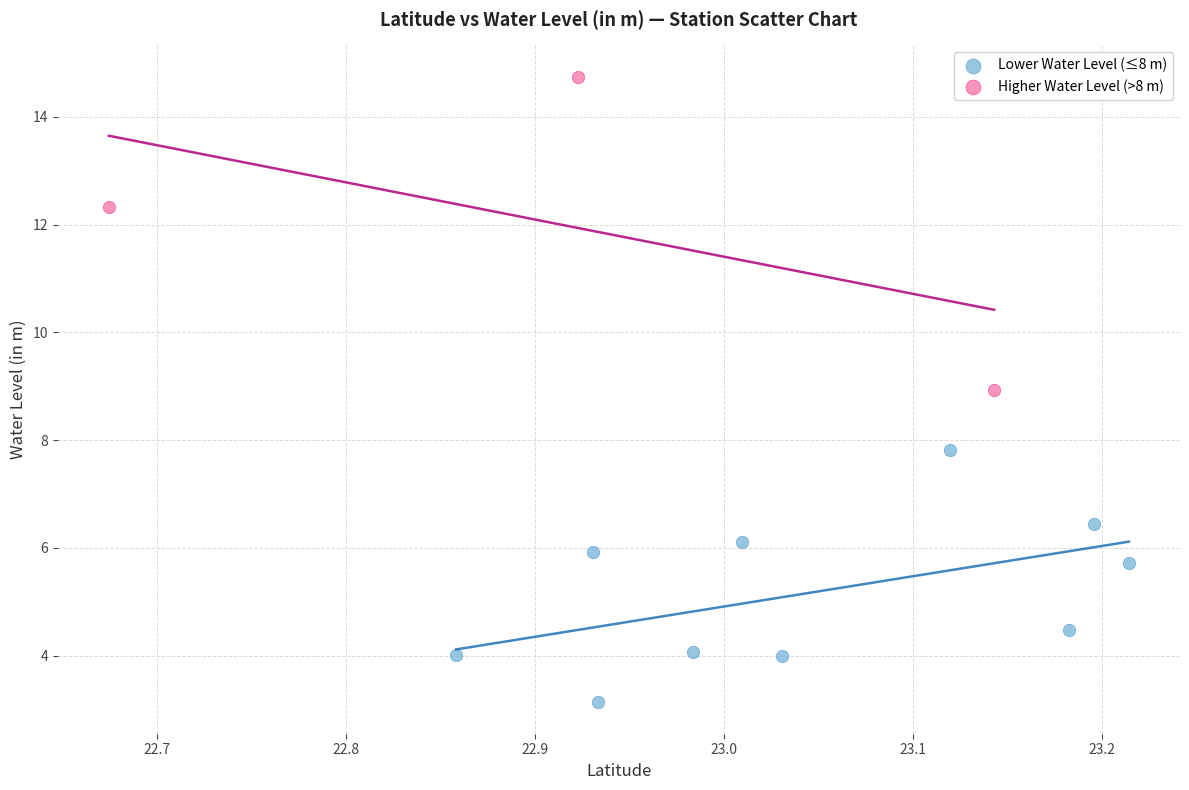

Which series has the largest Y range (max minus min)?

Higher Water Level (>8 m)